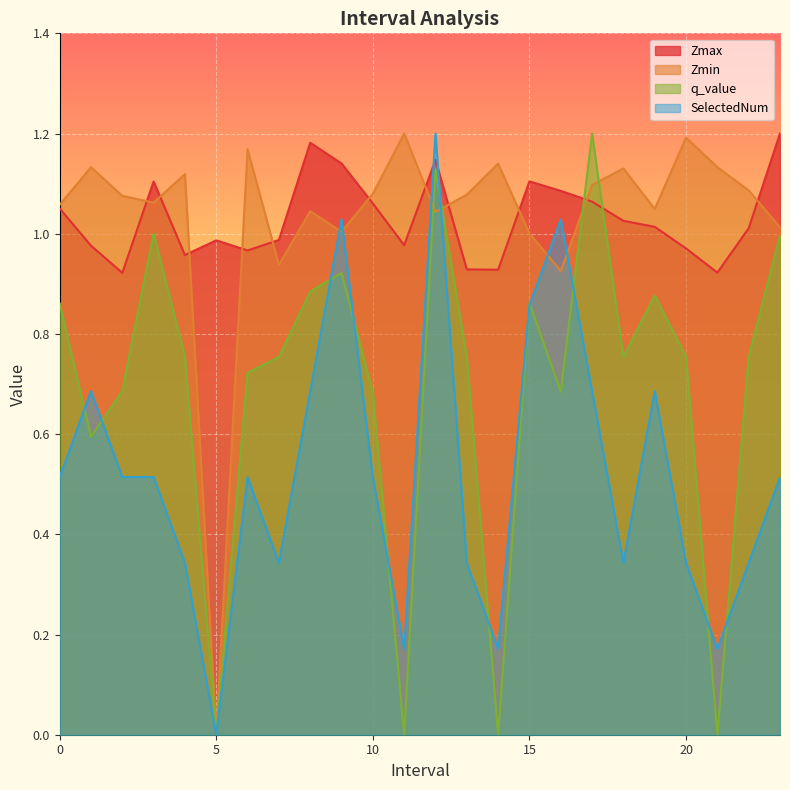

What position from the right is 3.0?

21